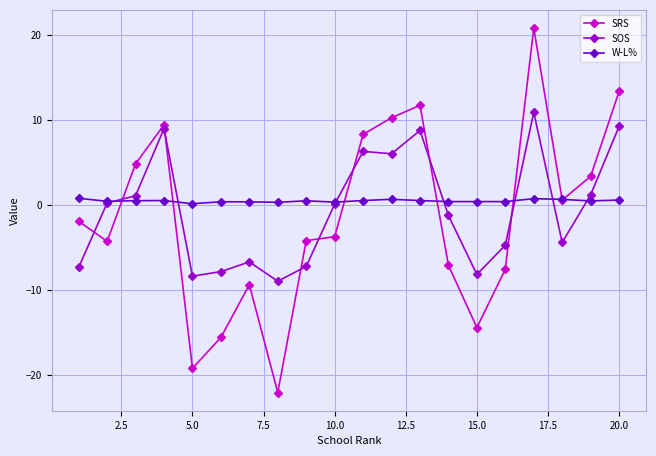

What is the value of the SOS point at the 1st from the left?

-7.3